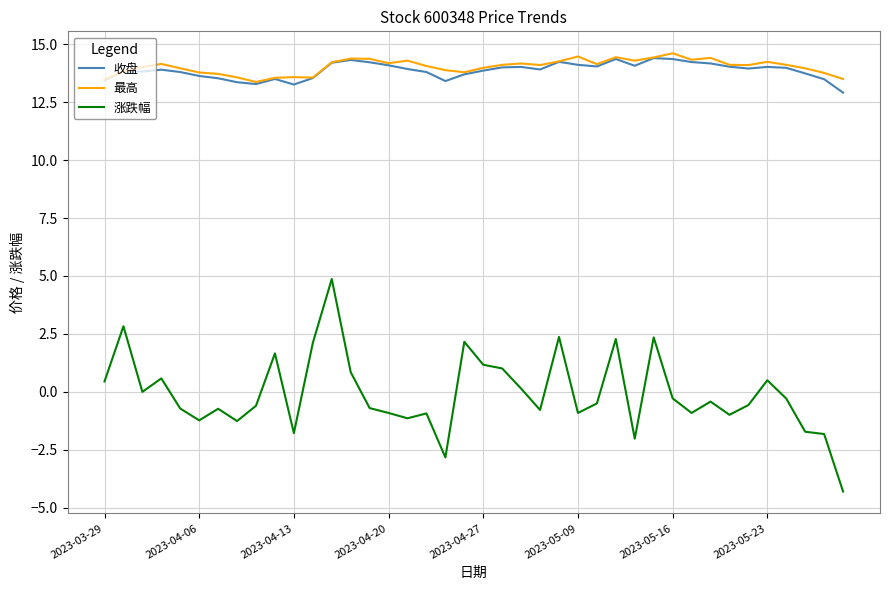

Which series has the largest range (max minus min)?

涨跌幅